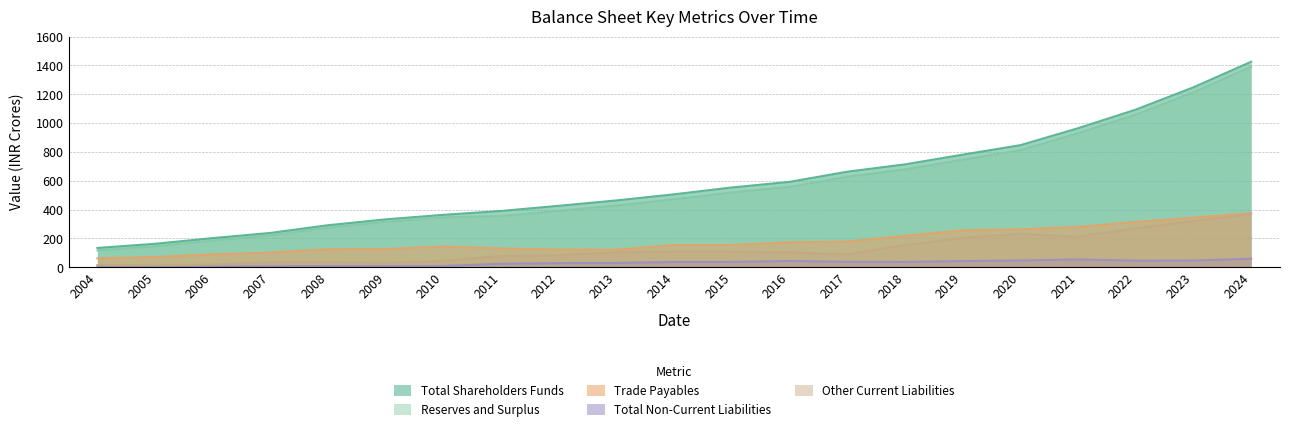

True or false: Other Current Liabilities has more than 1 interior local peaks.

True